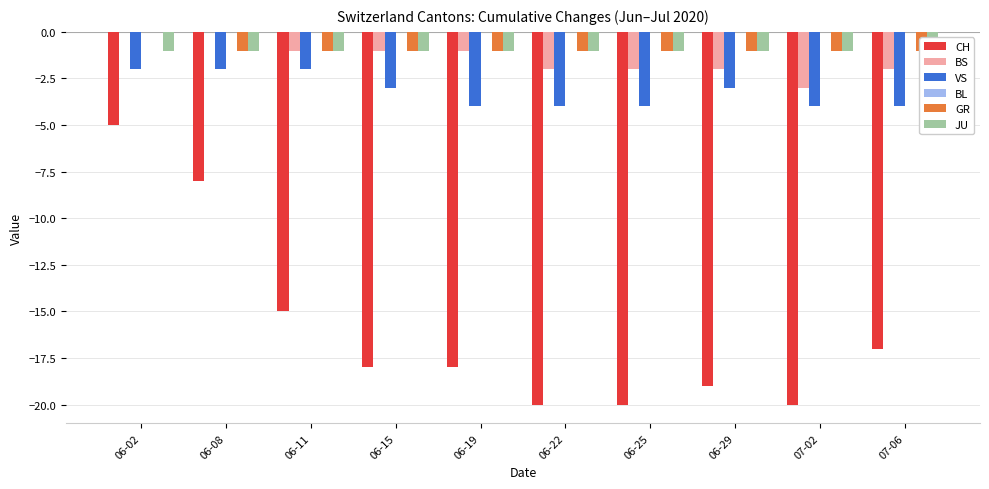

Is it true that CH equals -20 at 06-11?

False